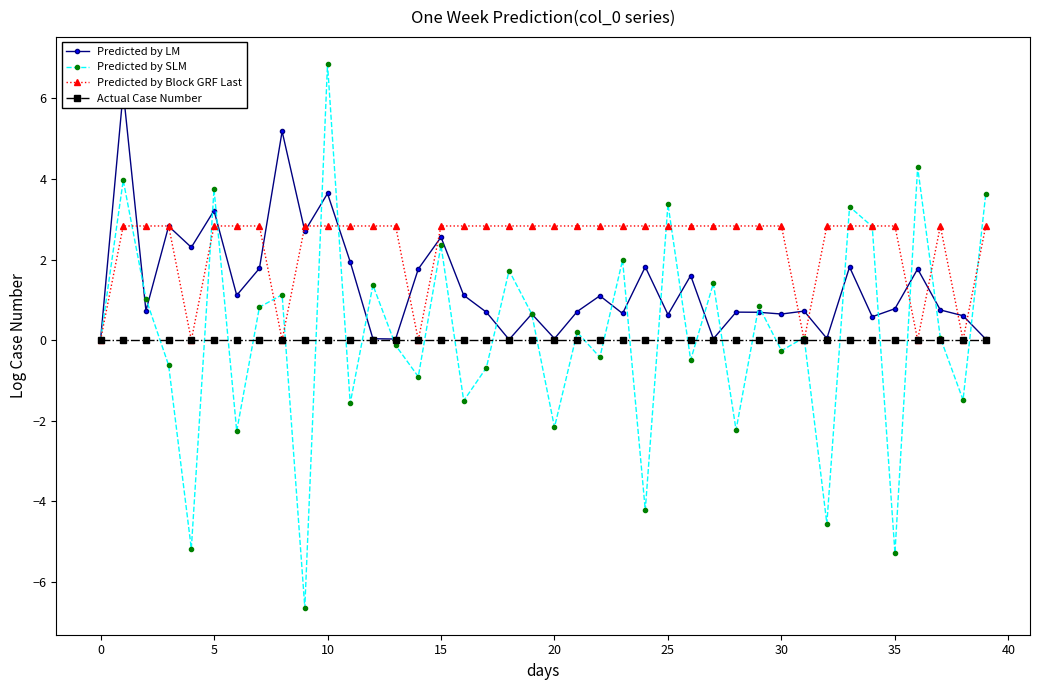

Count the number of data series in this chart.

4